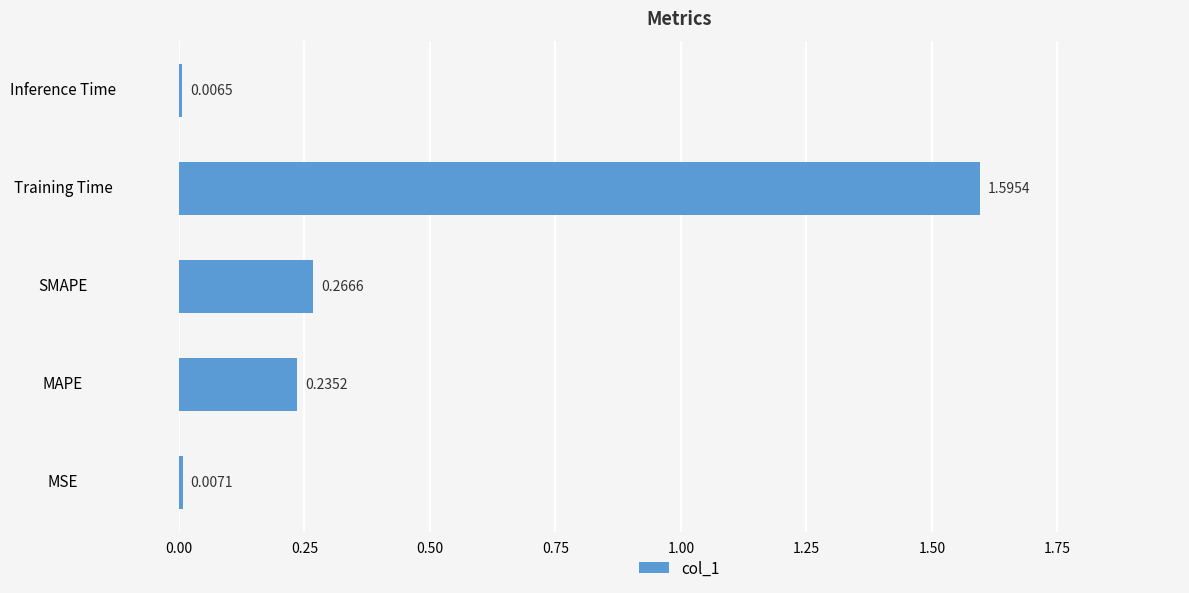

List the labels in order of value, largest first.

Training Time, SMAPE, MAPE, MSE, Inference Time